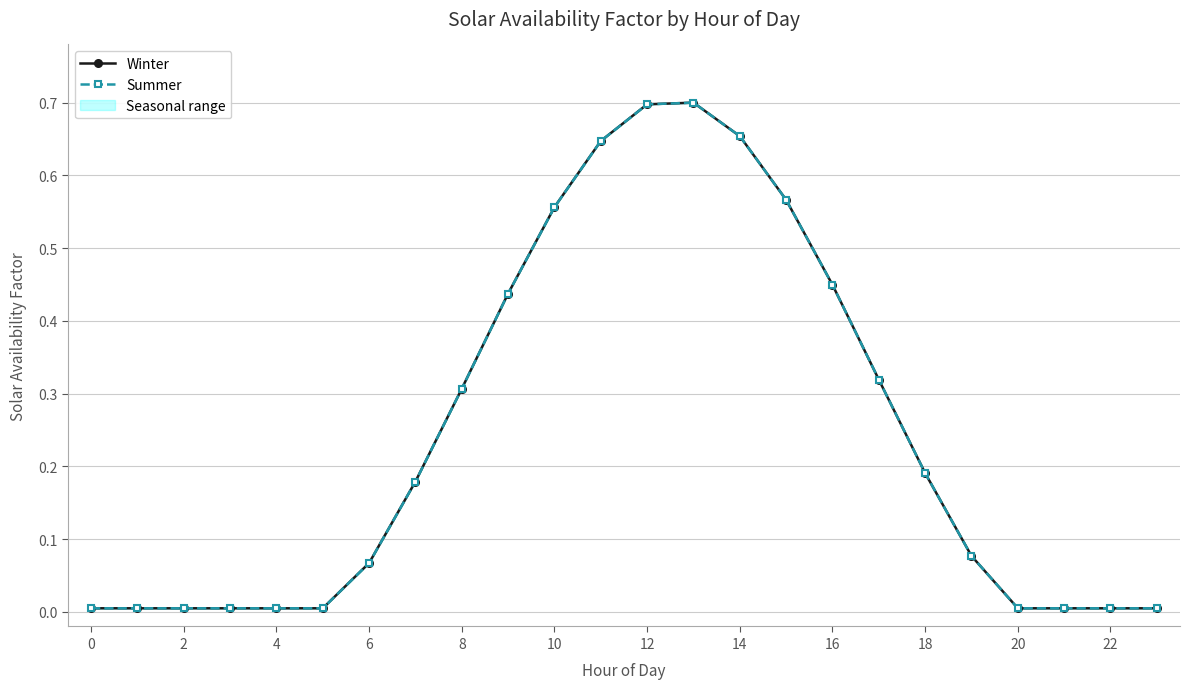

What is the average value of the Summer series?

0.2